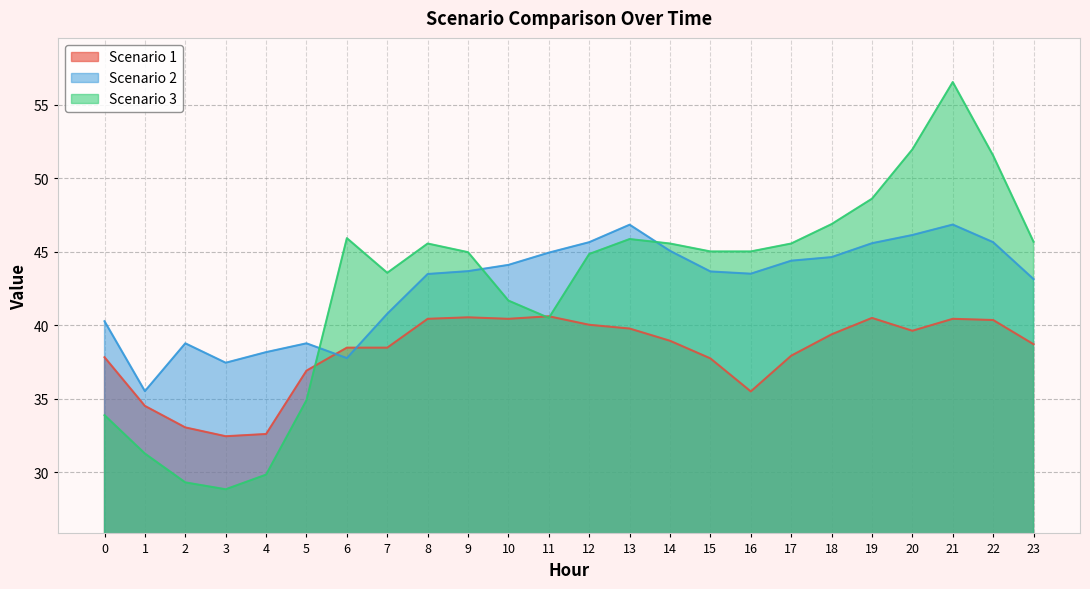

What is the sum of the Scenario 1 values at 5 and 19?

77.4